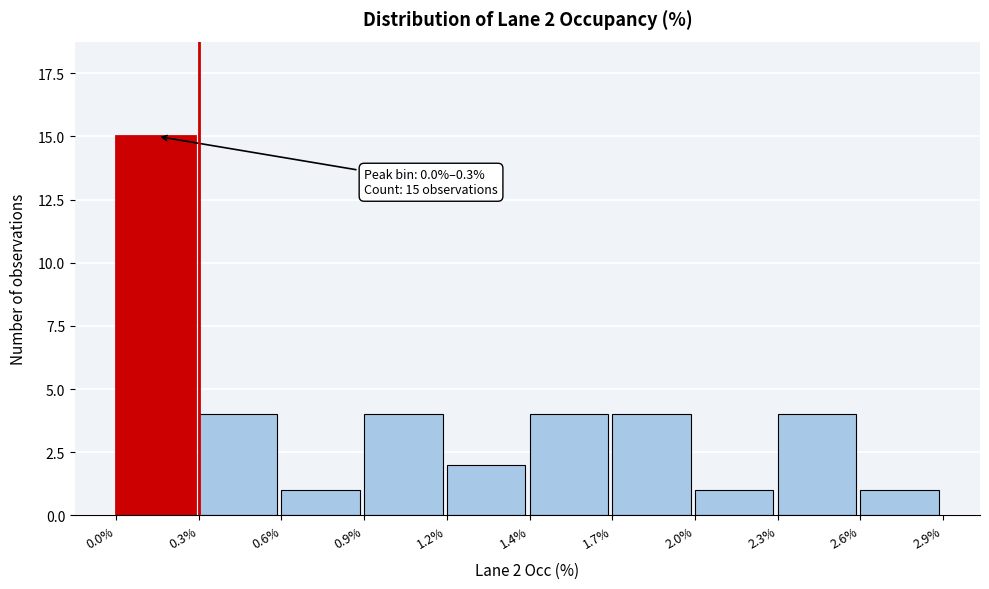

Reading left to right, what are all the values shown in this chart?

15	4	1	4	2	4	4	1	4	1